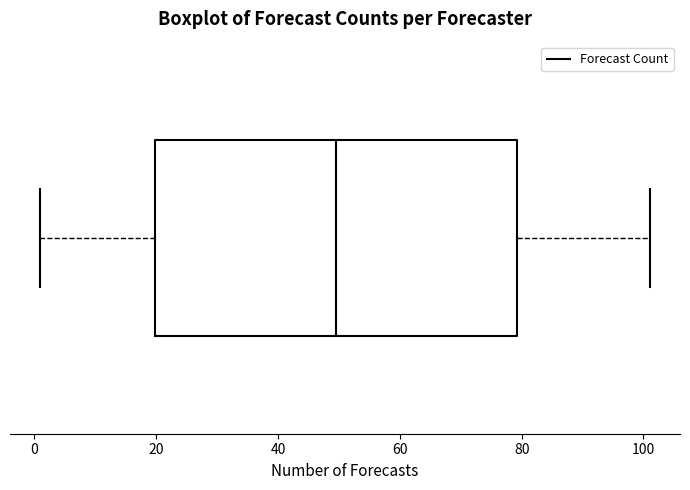

Read this box plot against the x-axis: the position of the median line, the range covered by the box, and the ends of both whiskers. The values are not printed on the chart, so give them approximately, as read against the axis.

median 50, box 20 to 80, whiskers 2 to 102